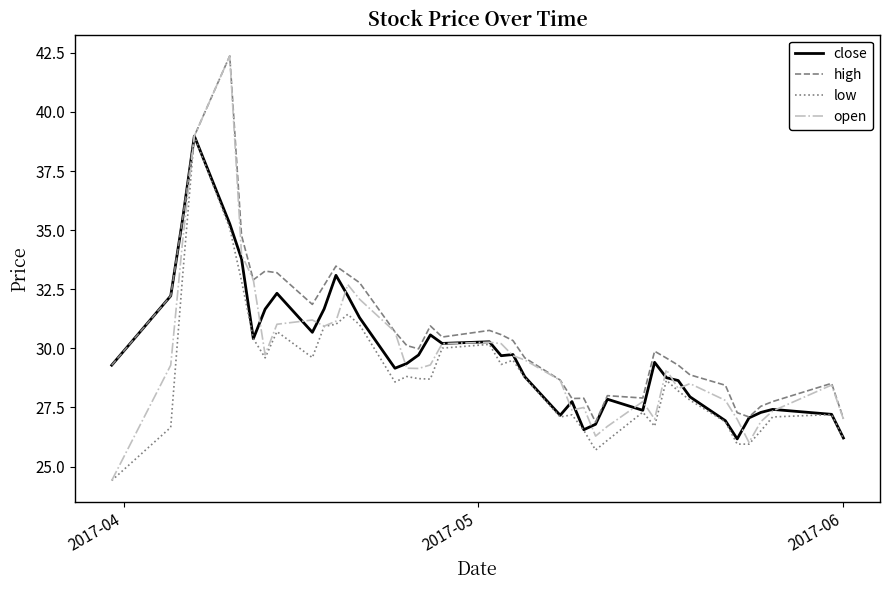

Does the chart have visible grid lines?

No